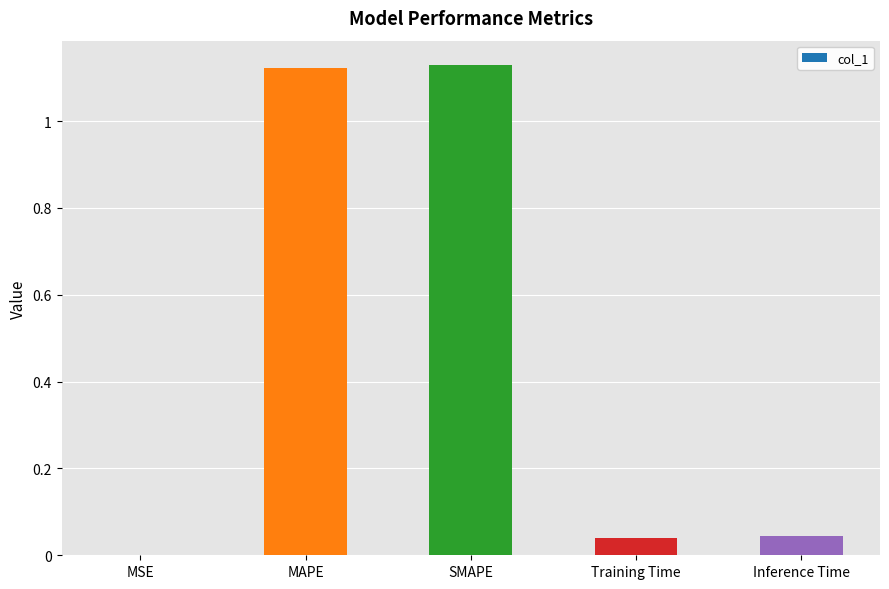

What is the average value?

0.5